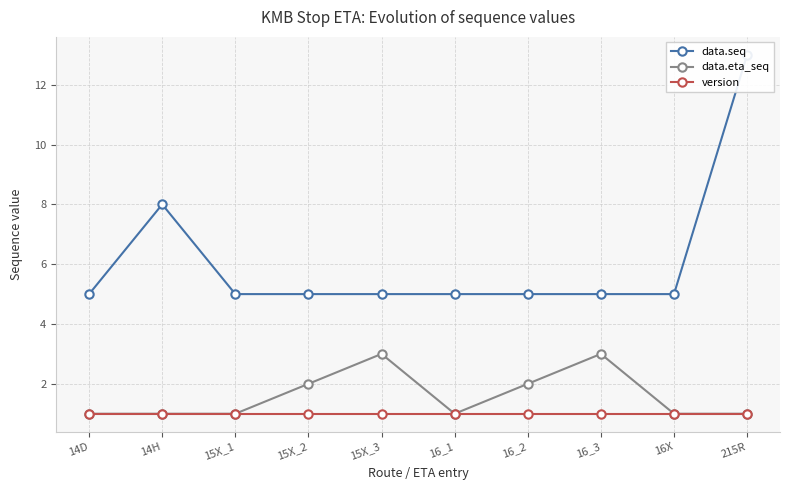

At which label does data.eta_seq reach its peak?

15X_3